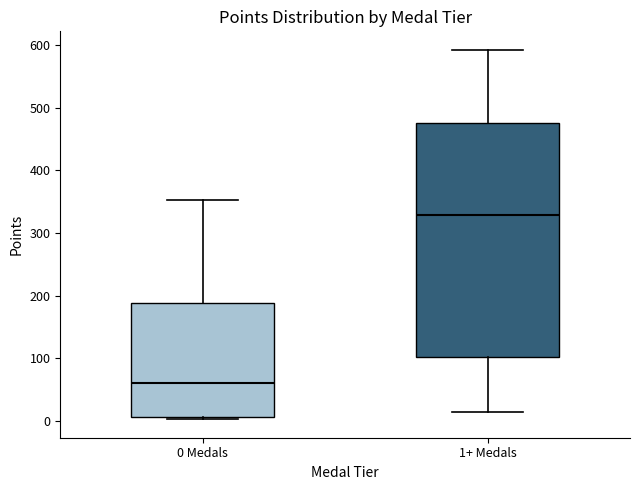

Reading left to right, transcribe this box plot: for each box, give where its median line is, the range the box spans, and where its two whiskers end, as read against the y-axis. The values are not printed on the chart, so give them approximately, as read against the axis.

0 Medals: median 60, box 10 to 190, whiskers 0 to 350
1+ Medals: median 330, box 100 to 480, whiskers 10 to 590